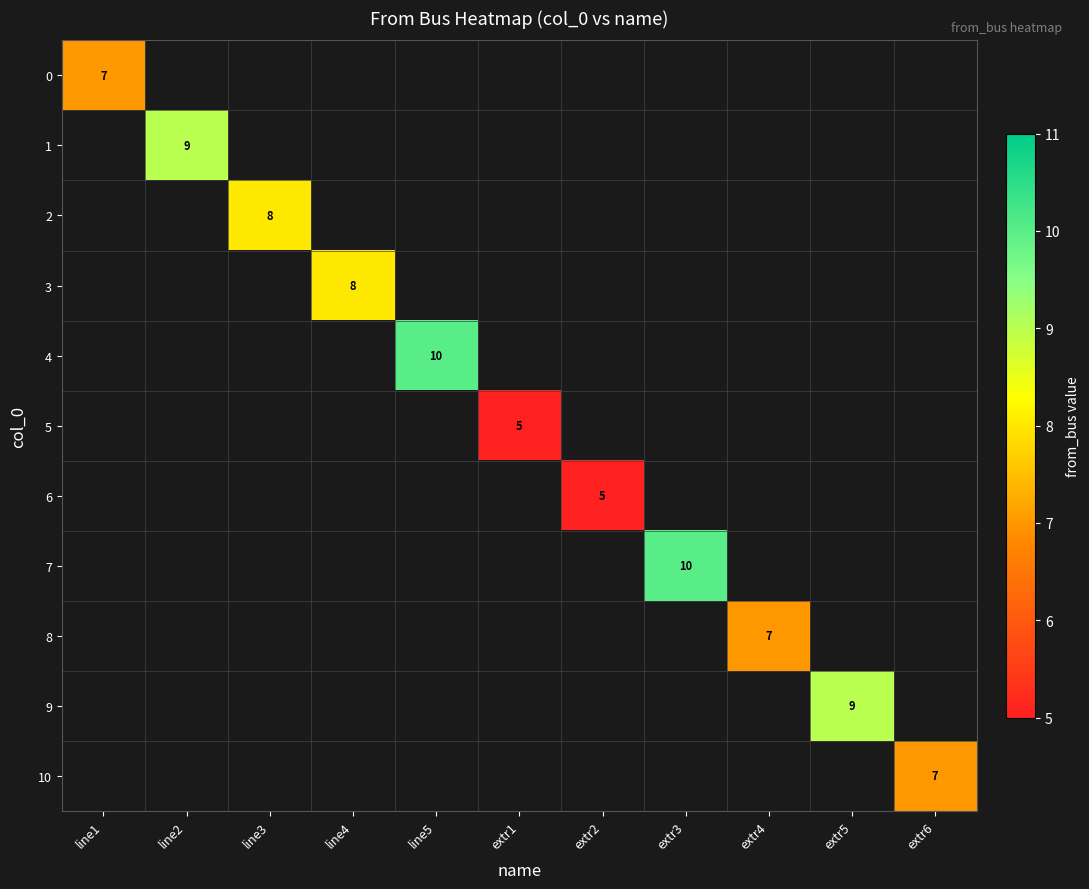

The value of 3 at line4 is 3. True or false?

False